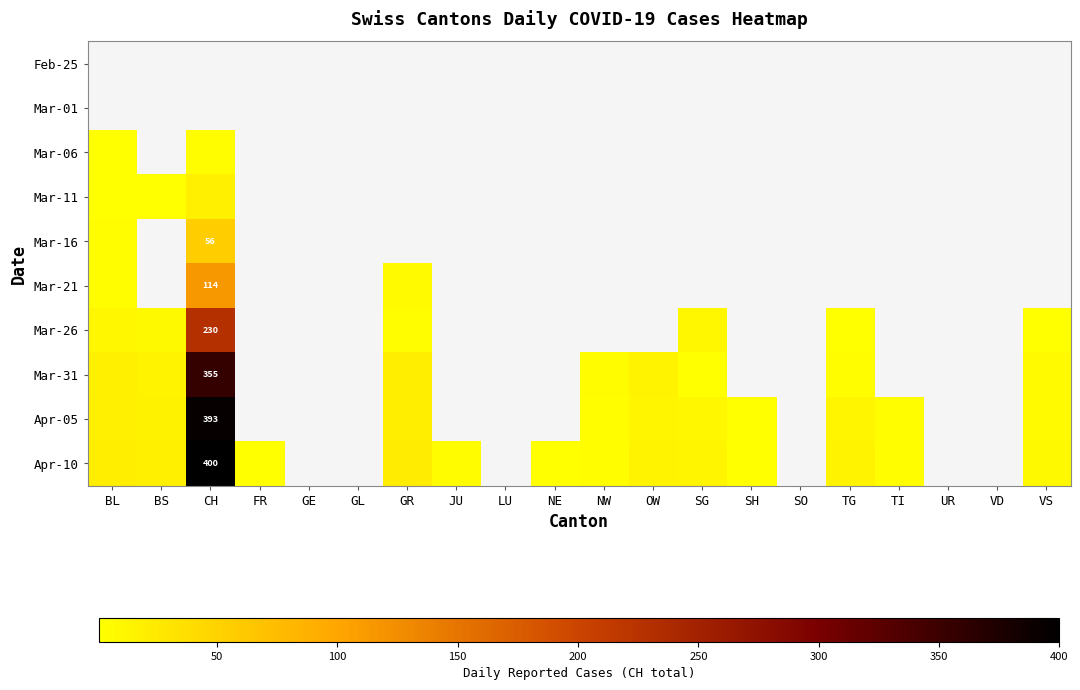

How many series are shown in this chart?

10